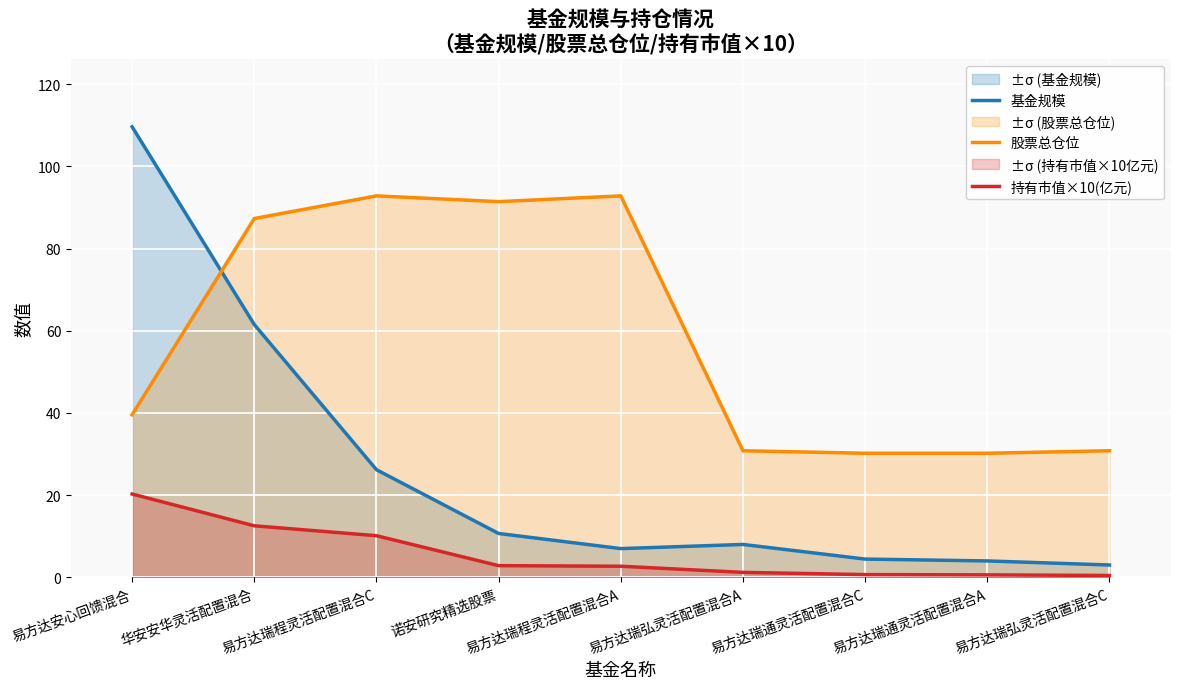

Which category has the highest value in the 基金规模 series?

易方达安心回馈混合